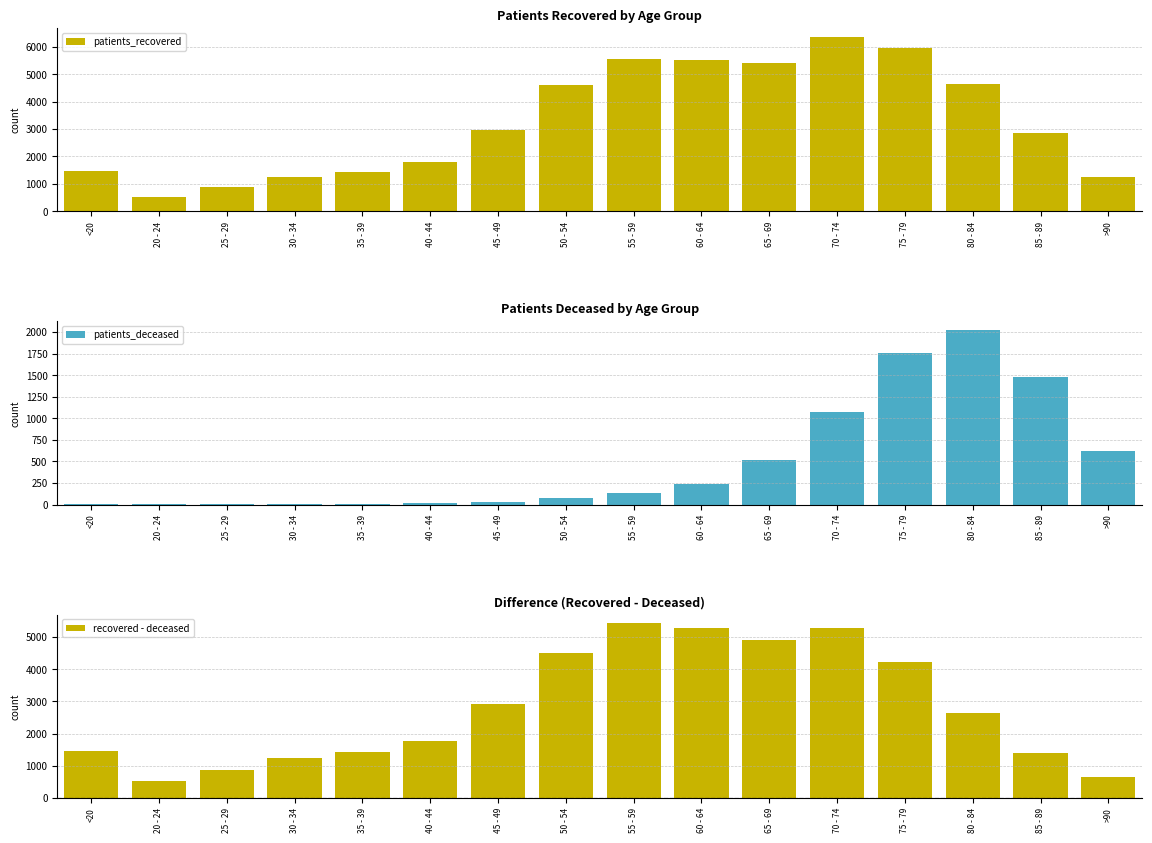

At which category is the sum across all series the highest?

70 - 74